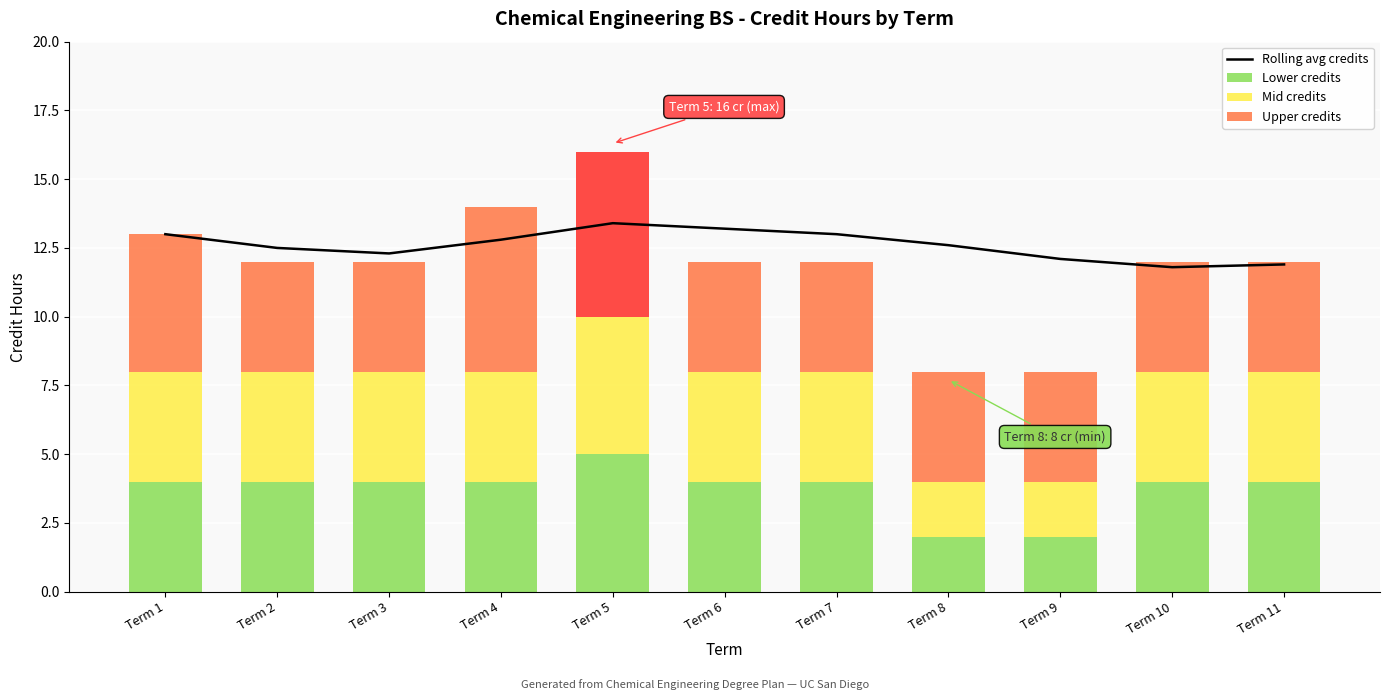

Between Term 7 and Term 11, which is larger?

Term 7